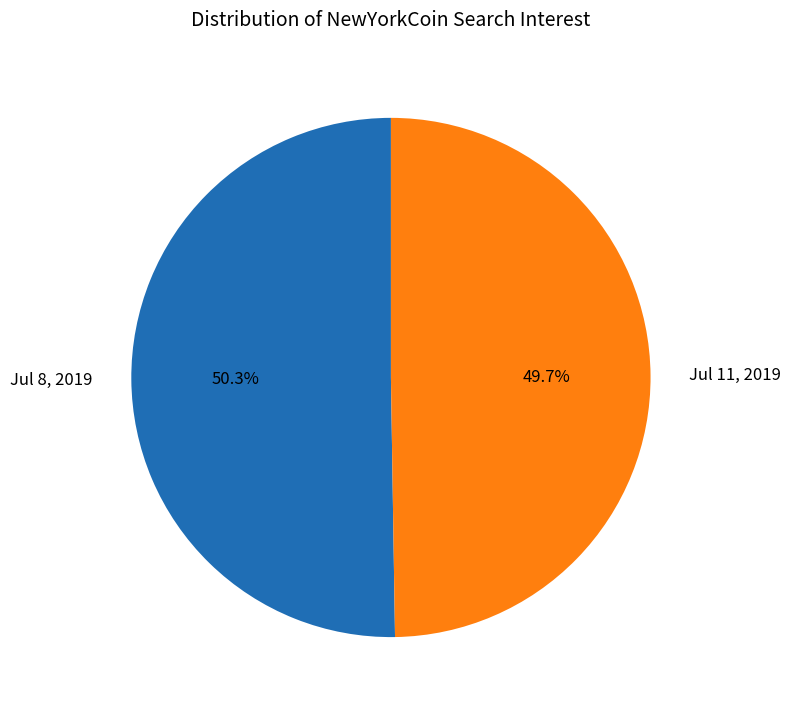

How many slices are in this pie chart?

2